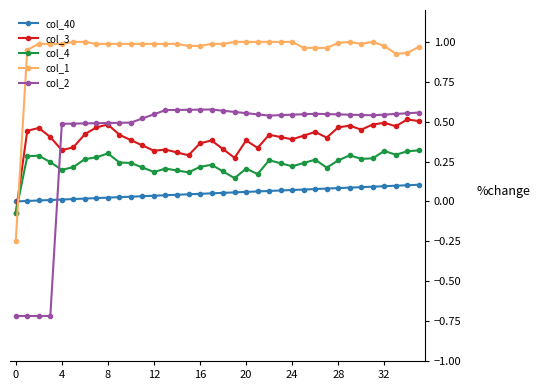

Does the chart have visible grid lines?

No